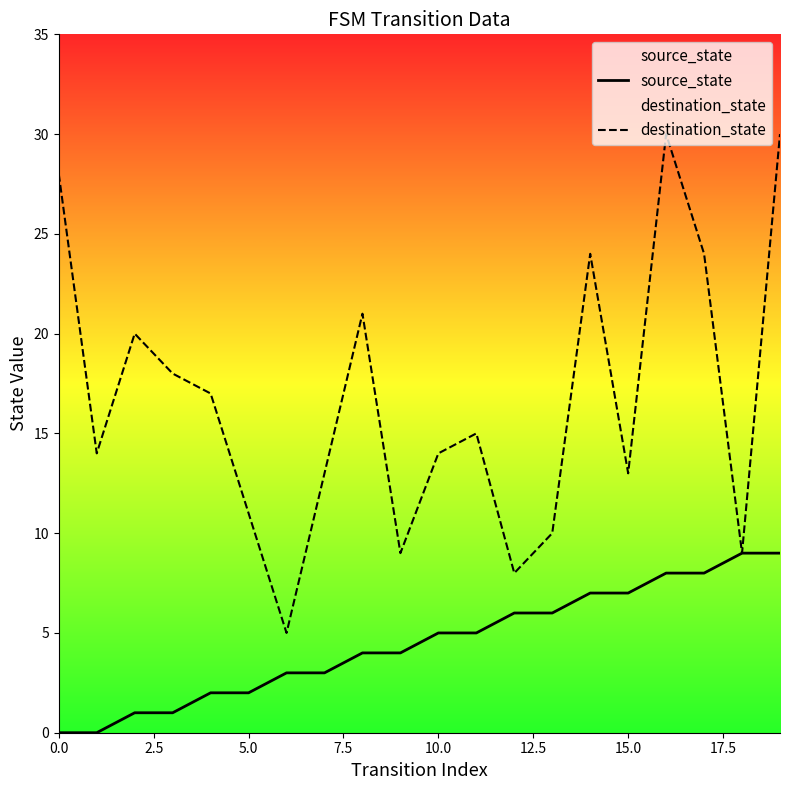

True or false: source_state has a value of 6 at 0.0.

False